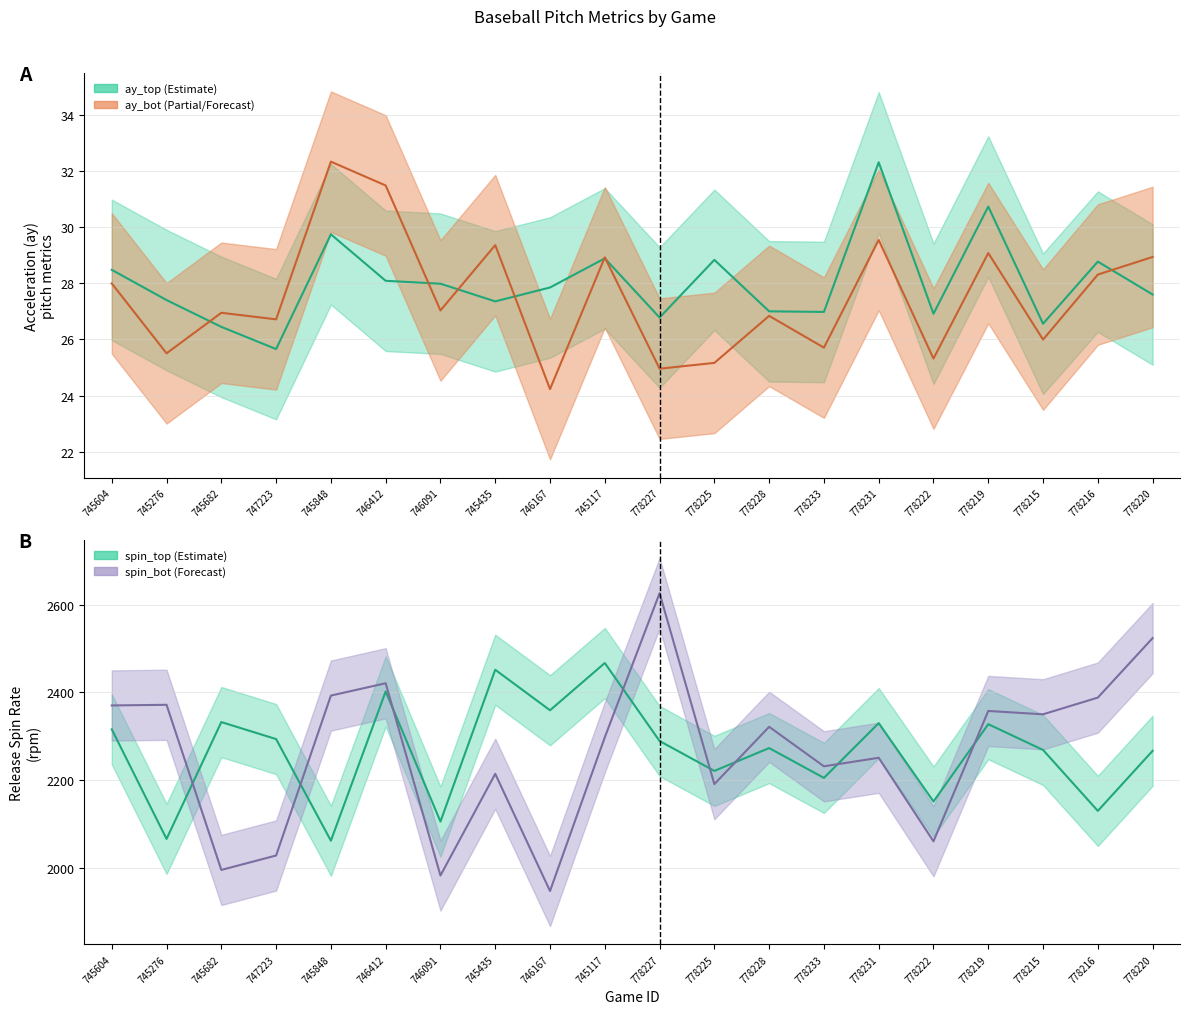

At which label does release_spin_rate_bot first exceed 2321?

745604